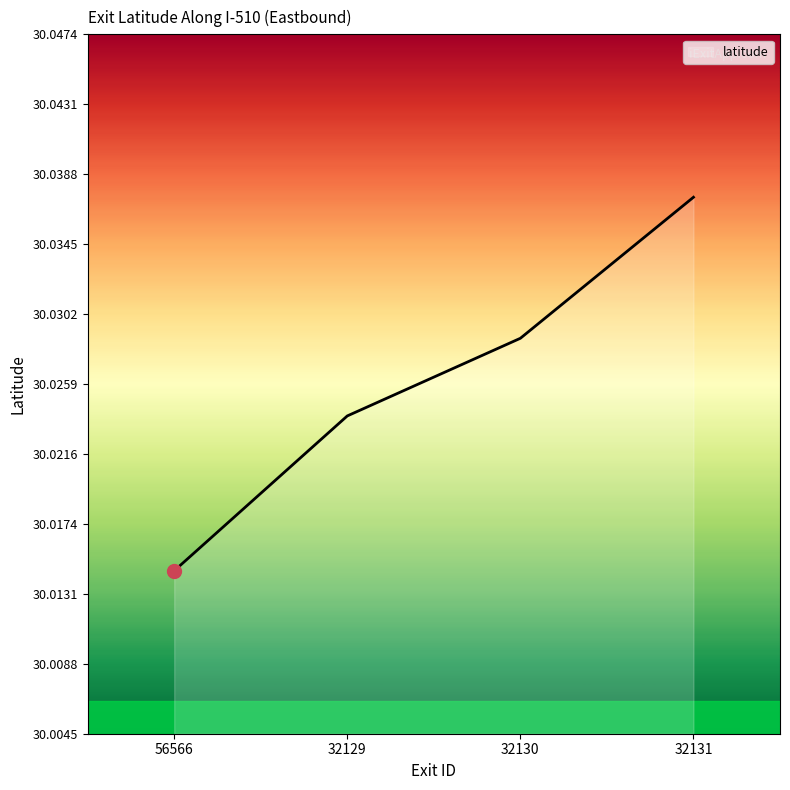

At which label is the value closest to 30?

56566